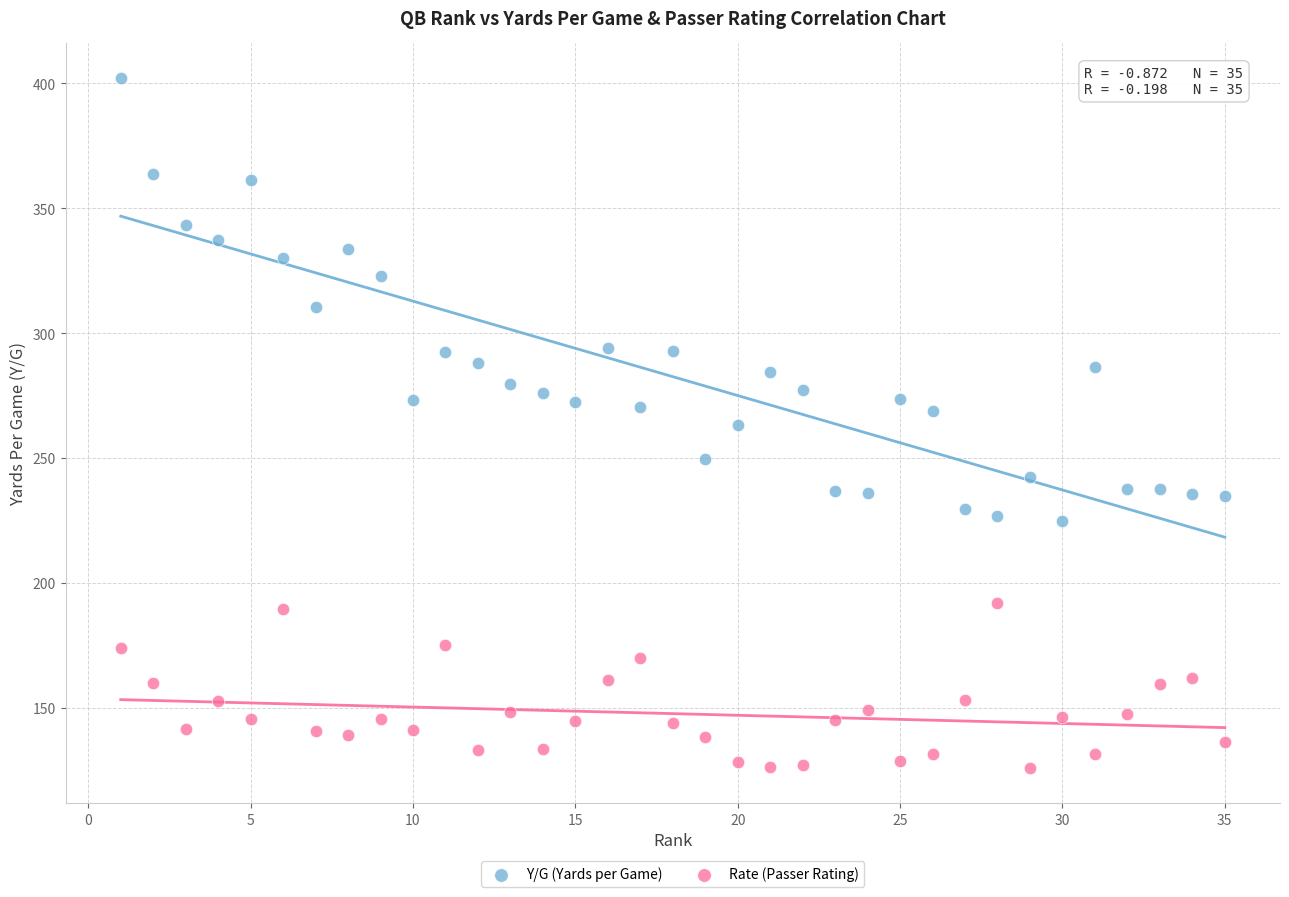

Which series has the widest spread of Y values?

Y/G (Yards per Game)